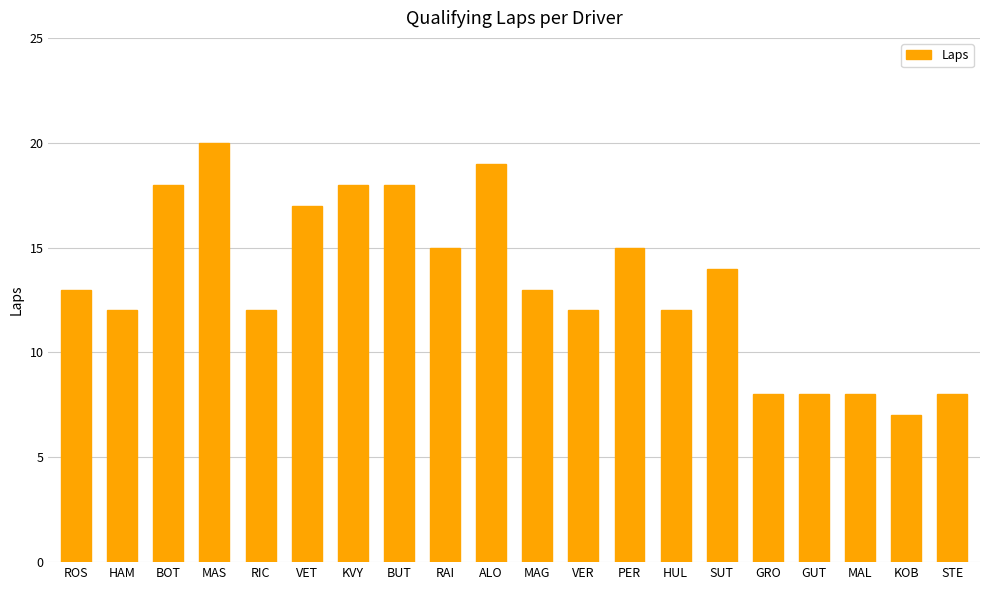

True or false: the data shows 7 at RIC.

False